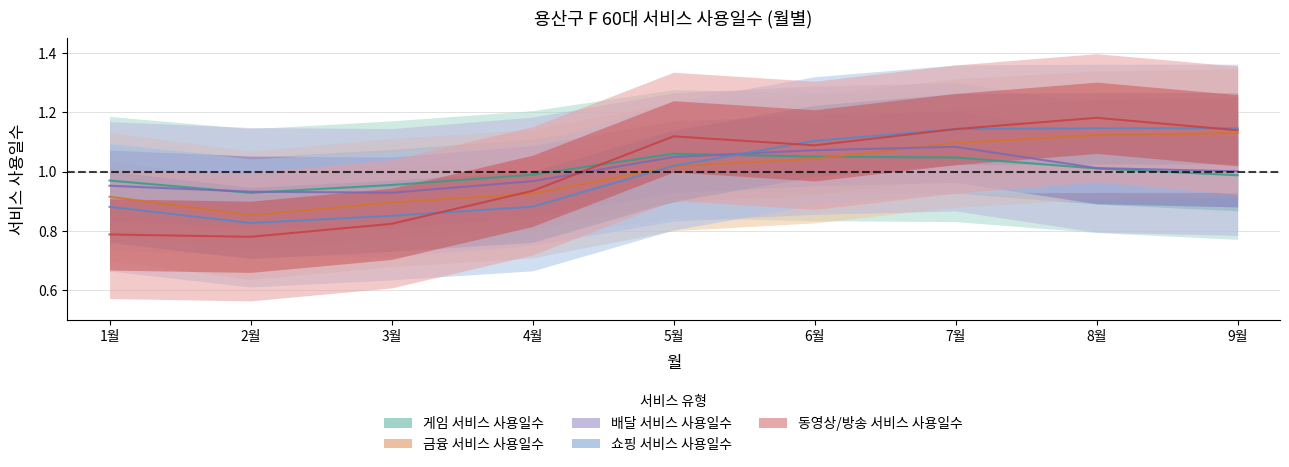

What is the value of the 게임 서비스 사용일수 point at the 1st from the left?

1.0